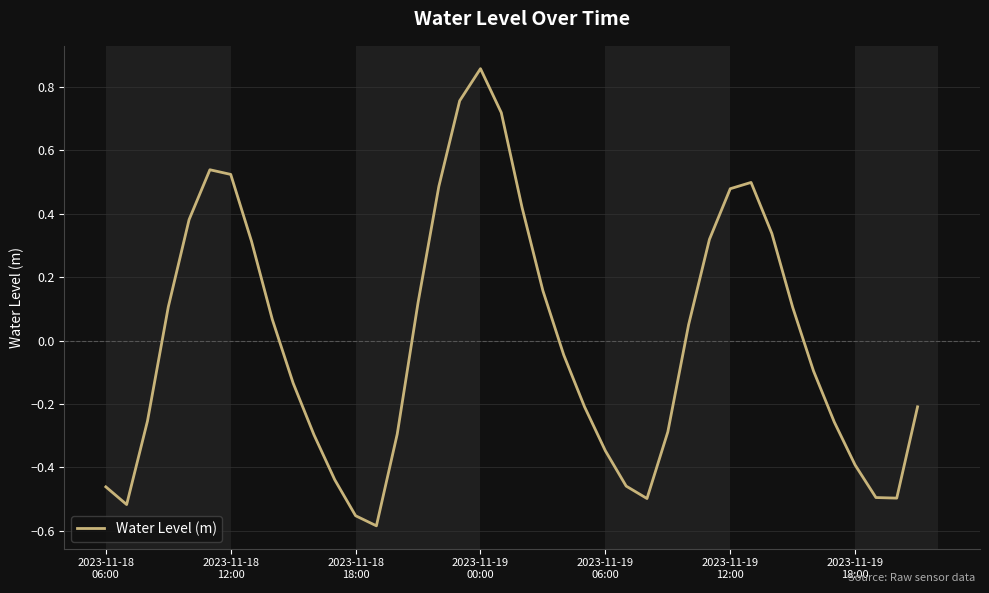

What is the difference between the maximum and minimum values?

1.4